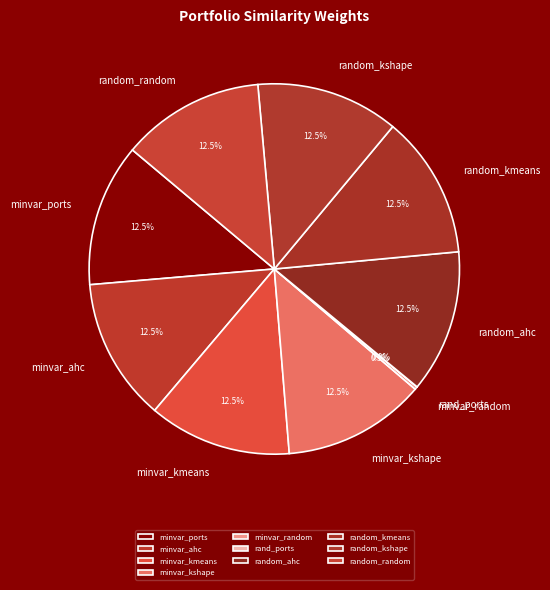

What is the ratio of the value at random_random to the value at minvar_kmeans?

1.0